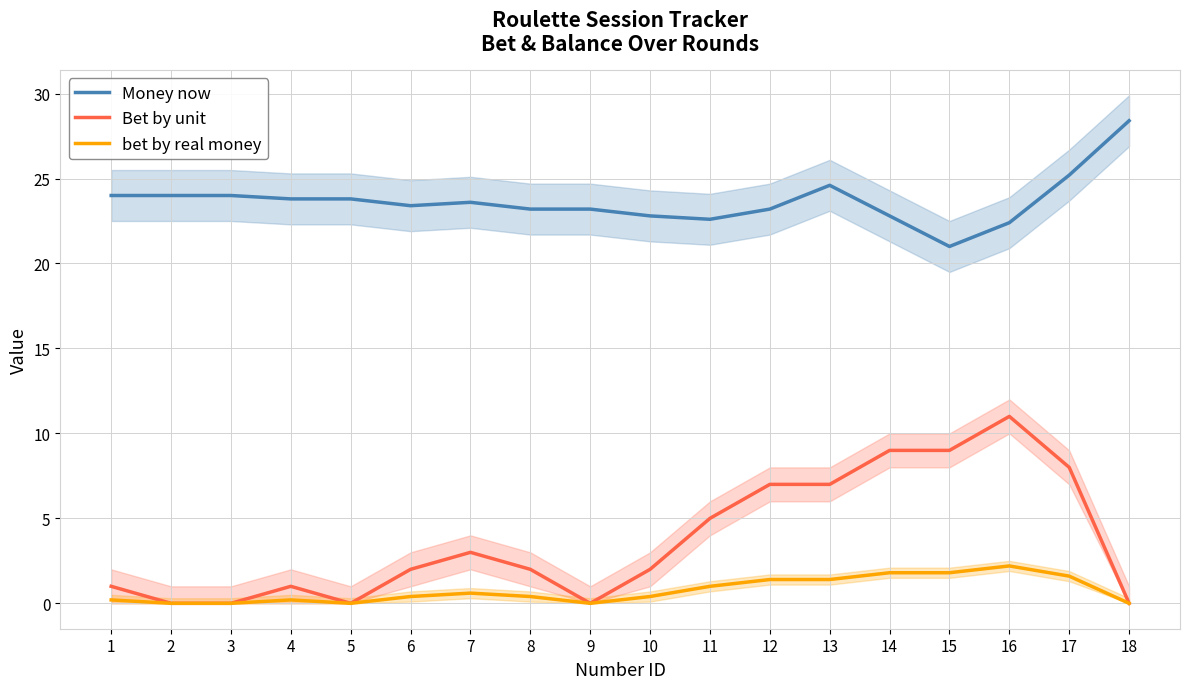

At which category is the sum across all series the highest?

16